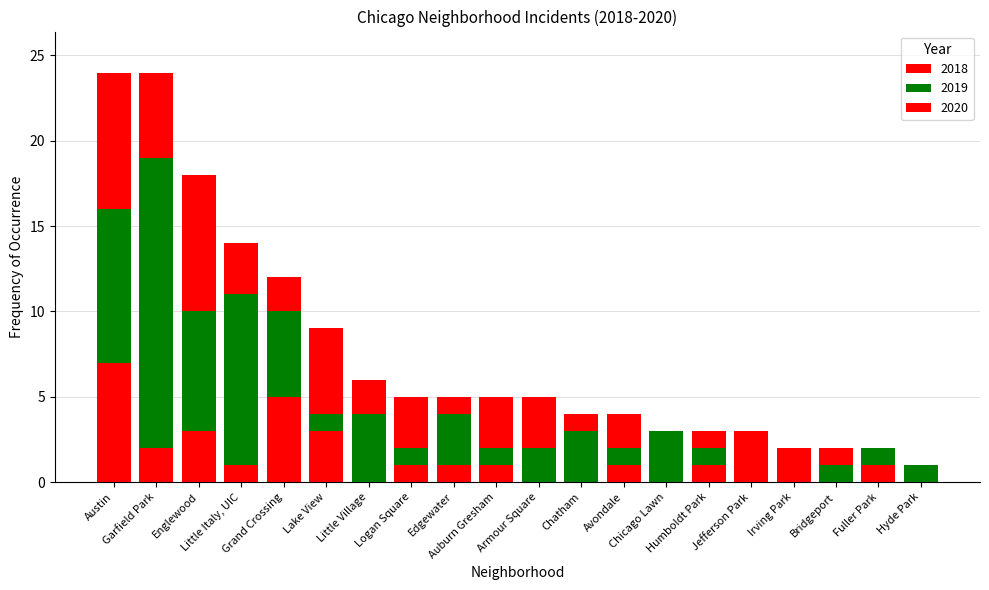

What is the sum of the 2020 values at Austin and Humboldt Park?

9